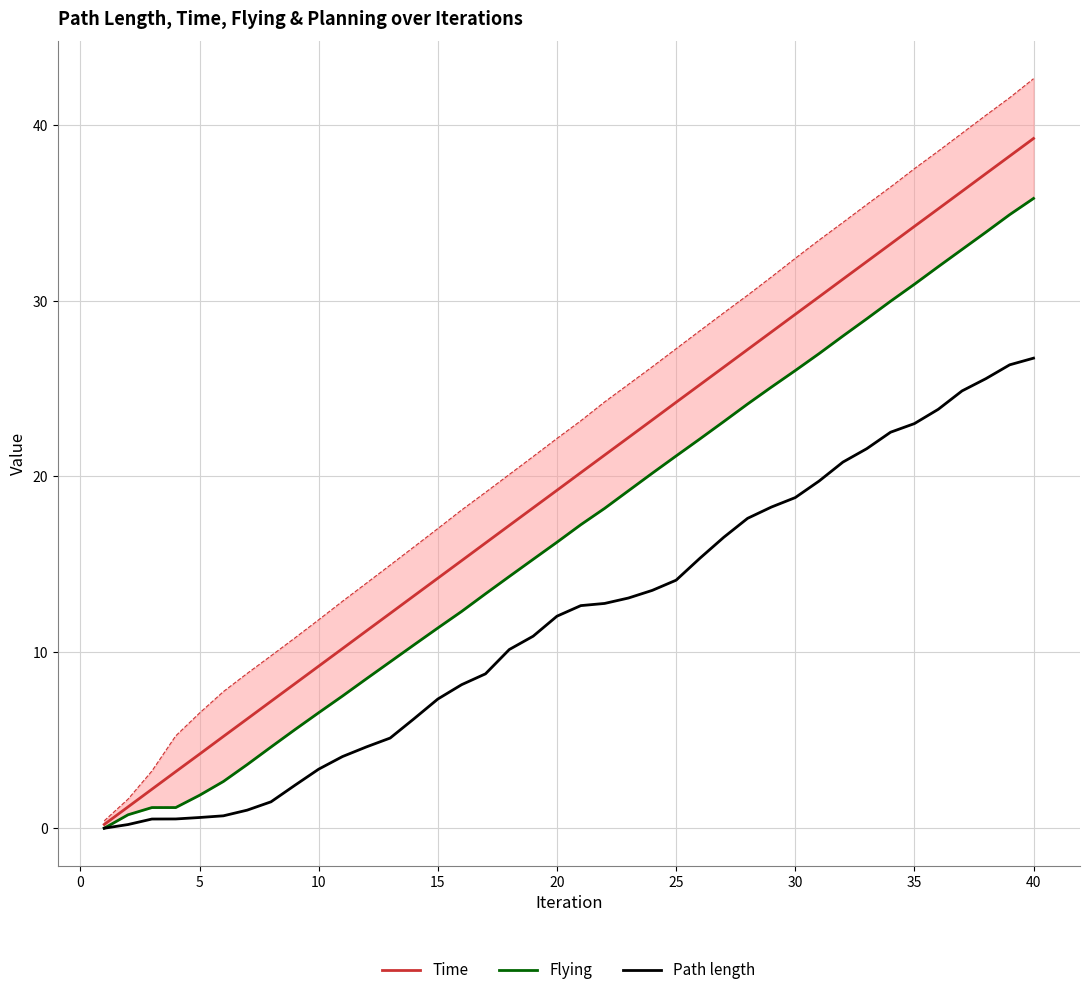

Does the chart display data point markers on the line(s)?

No